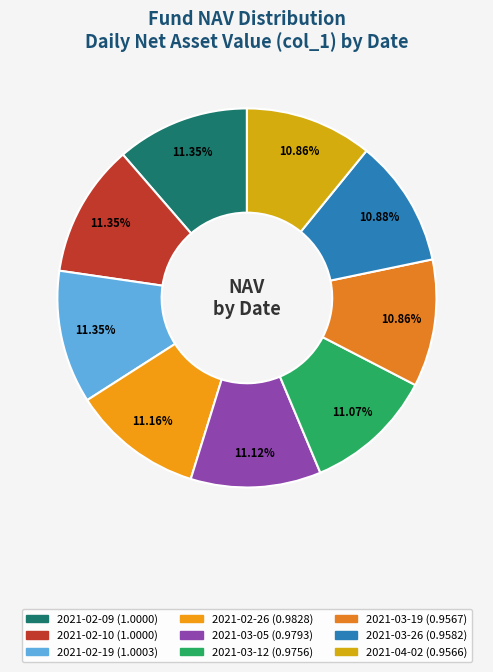

Is the sum of 2021-03-26 and 2021-02-19 greater than half?

No